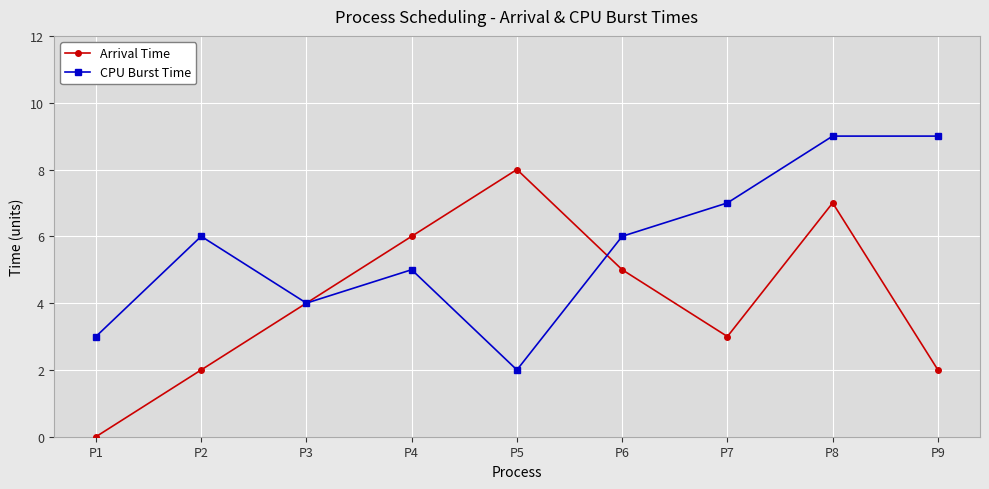

How many CPU Burst Time values are between 4 and 7?

5